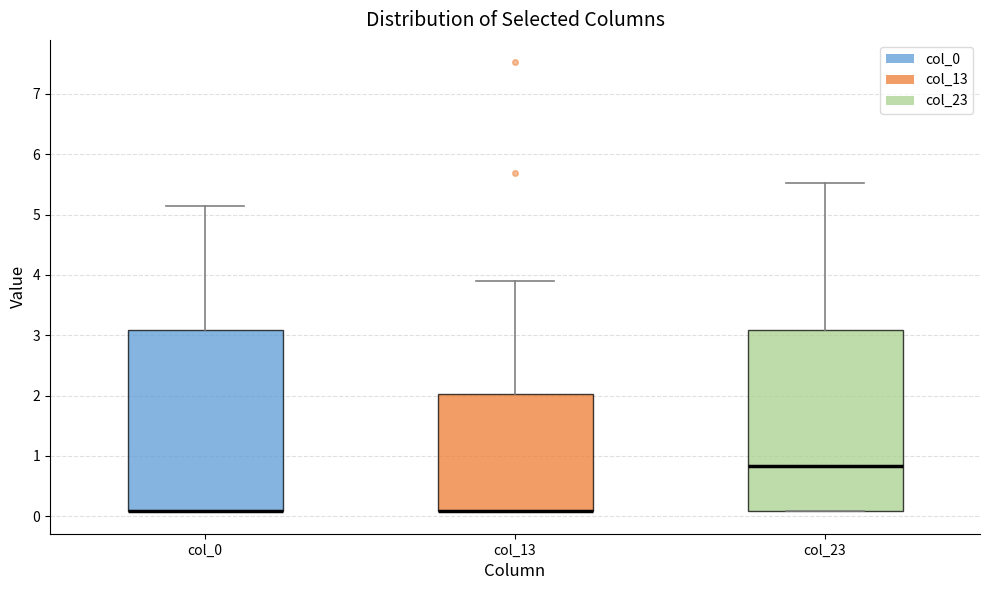

Reading left to right, read every box against the y-axis: the position of its median line, the range the box covers, and the ends of its whiskers. The values are not printed on the chart, so give them approximately, as read against the axis.

col_0: median 0.1 (drawn on the box's lower edge), box 0.1 to 3.1, whiskers 0.1 to 5.1
col_13: median 0.1 (drawn on the box's lower edge), box 0.1 to 2.0, whiskers 0.1 to 3.9
col_23: median 0.8, box 0.1 to 3.1, whiskers 0.1 to 5.5